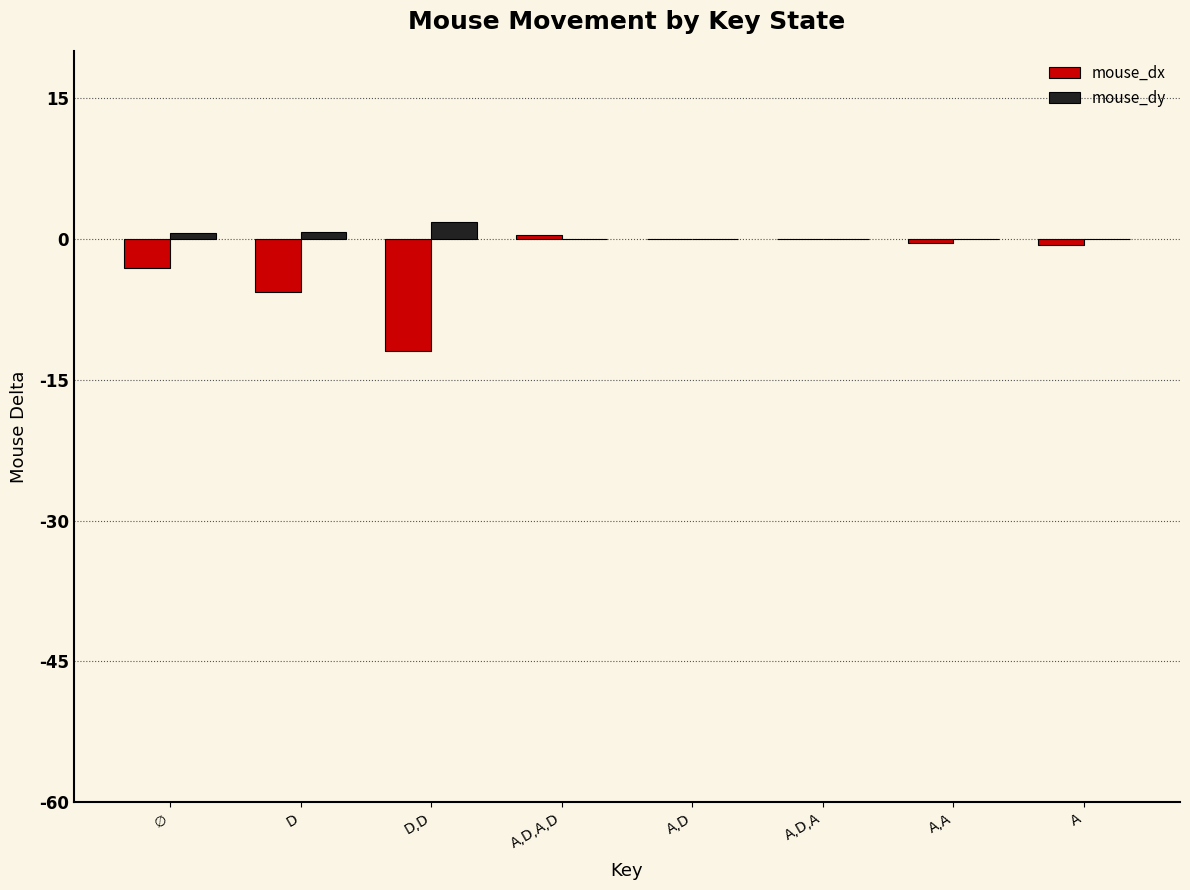

What is the highest value of the mouse_dy series?

1.8